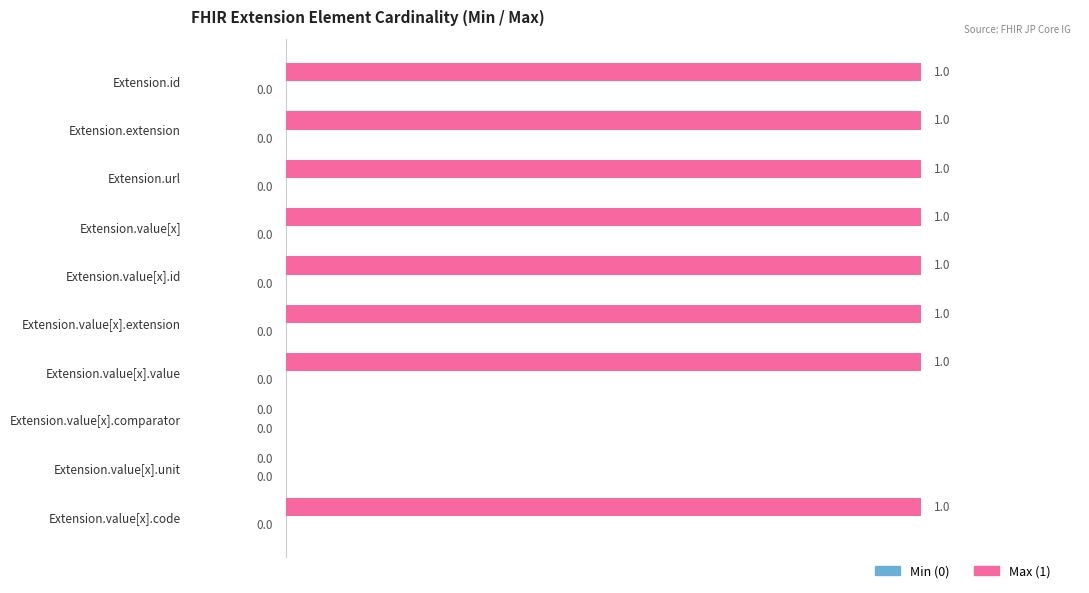

The value at Extension.id is 0. True or false?

False